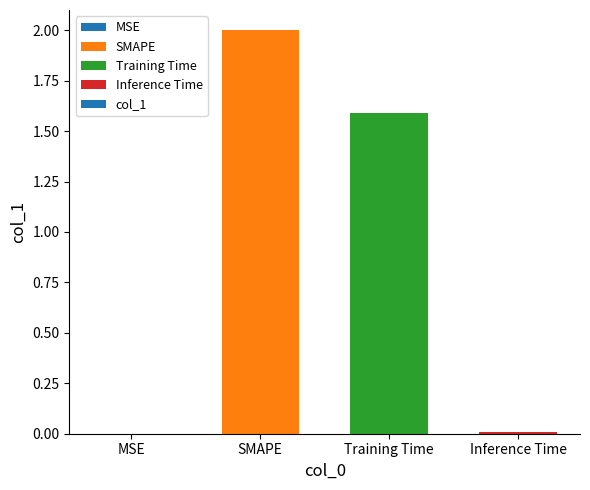

The chart shows a value of 2.0 at SMAPE. True or false?

True